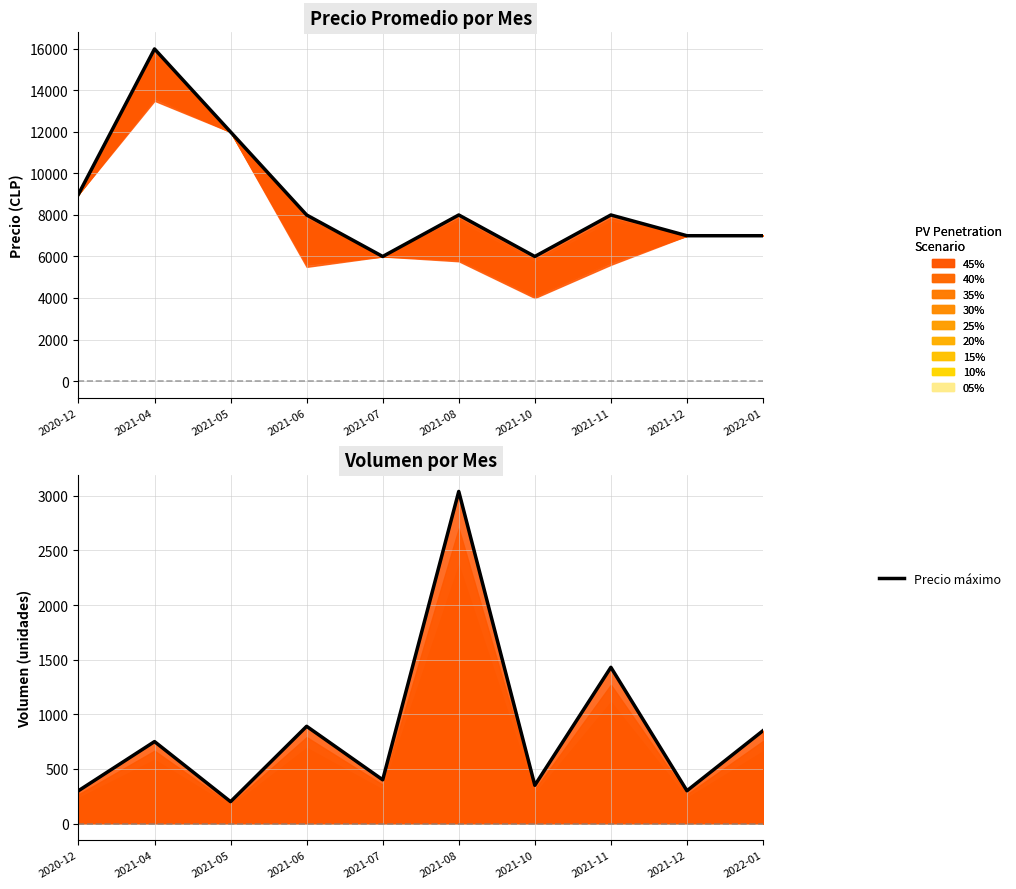

What value does the Volumen total series have at 2020-12?

300